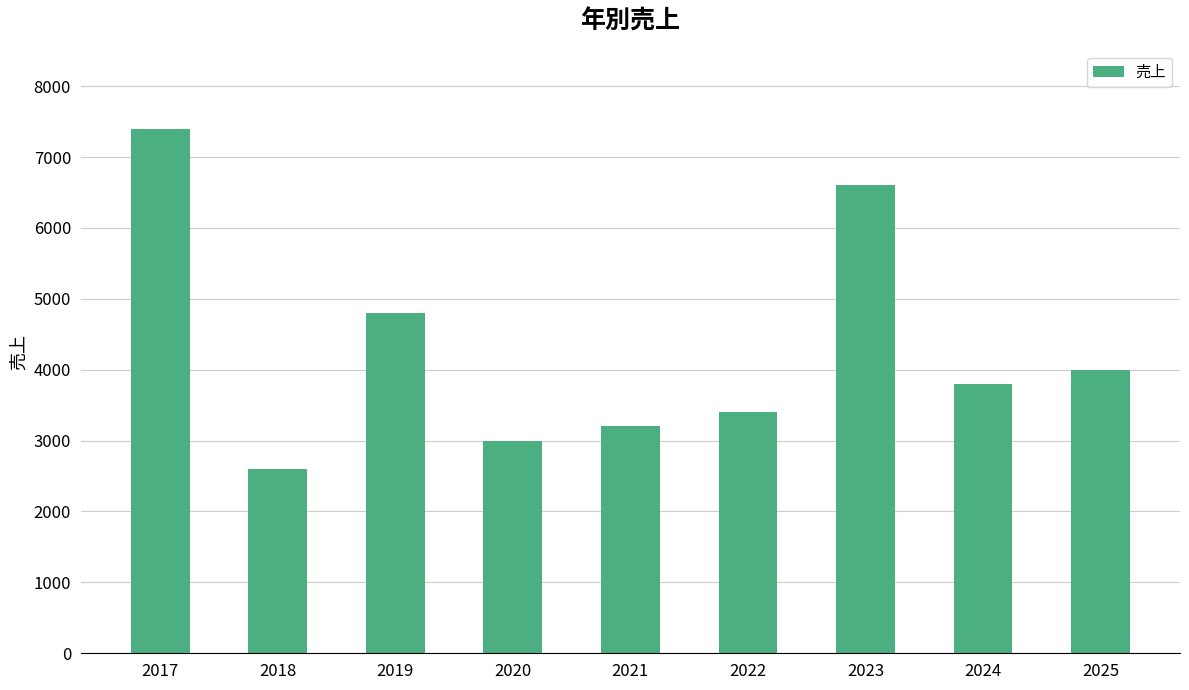

What is the difference between the maximum and second lowest values?

4400